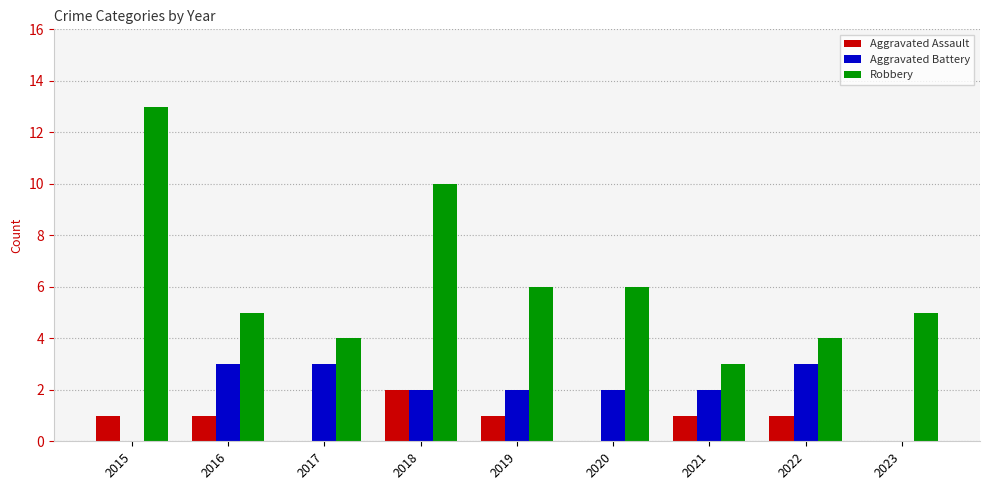

What is the maximum value shown in the chart?

13